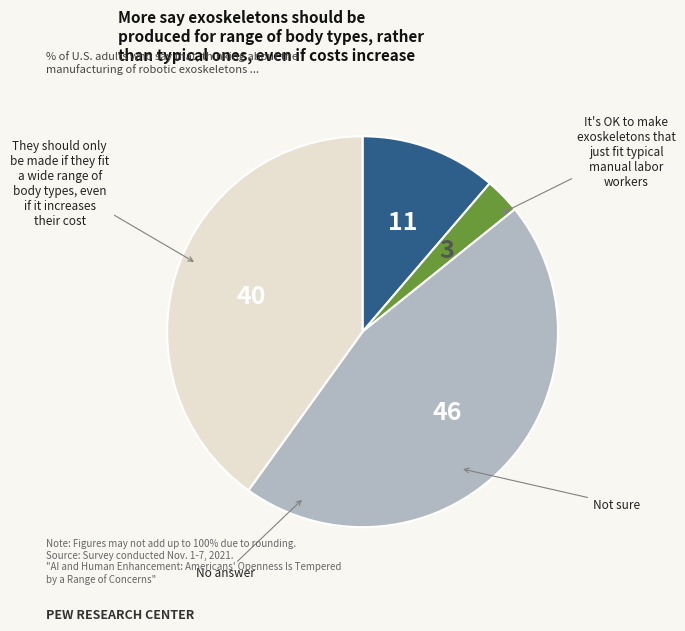

Does any single category account for the majority?

No